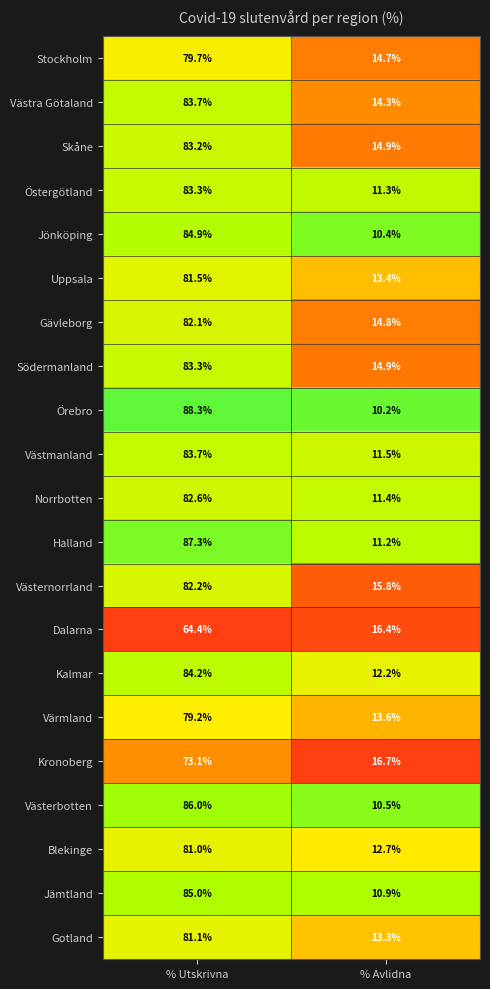

Rank the categories by Halland value from highest to lowest.

% Utskrivna, % Avlidna